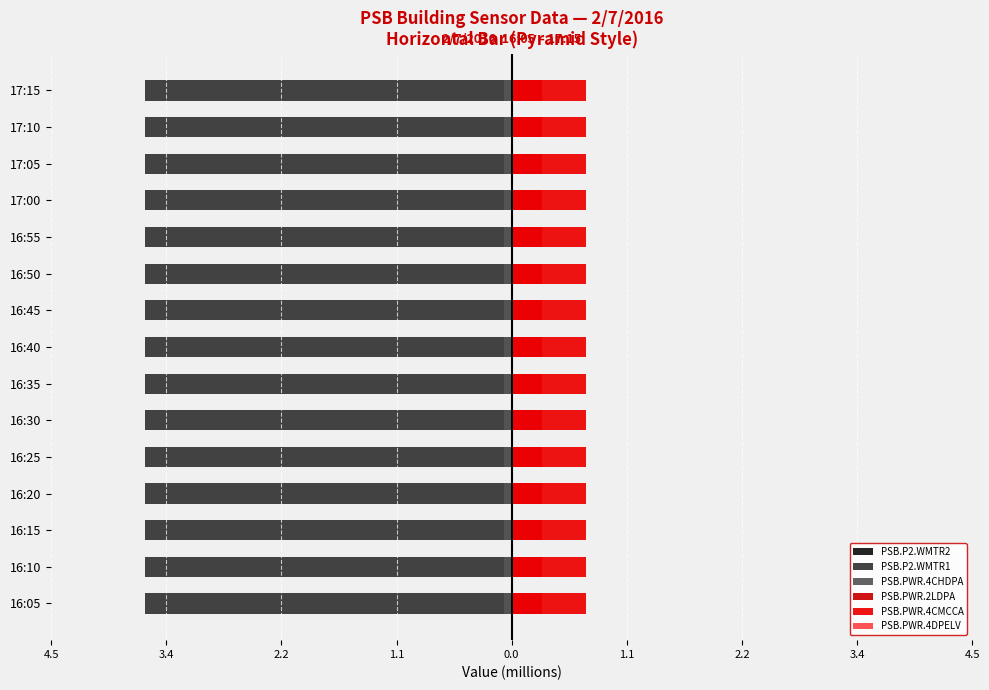

Which series has the largest total across all categories?

PSB.PWR.4CMCCA